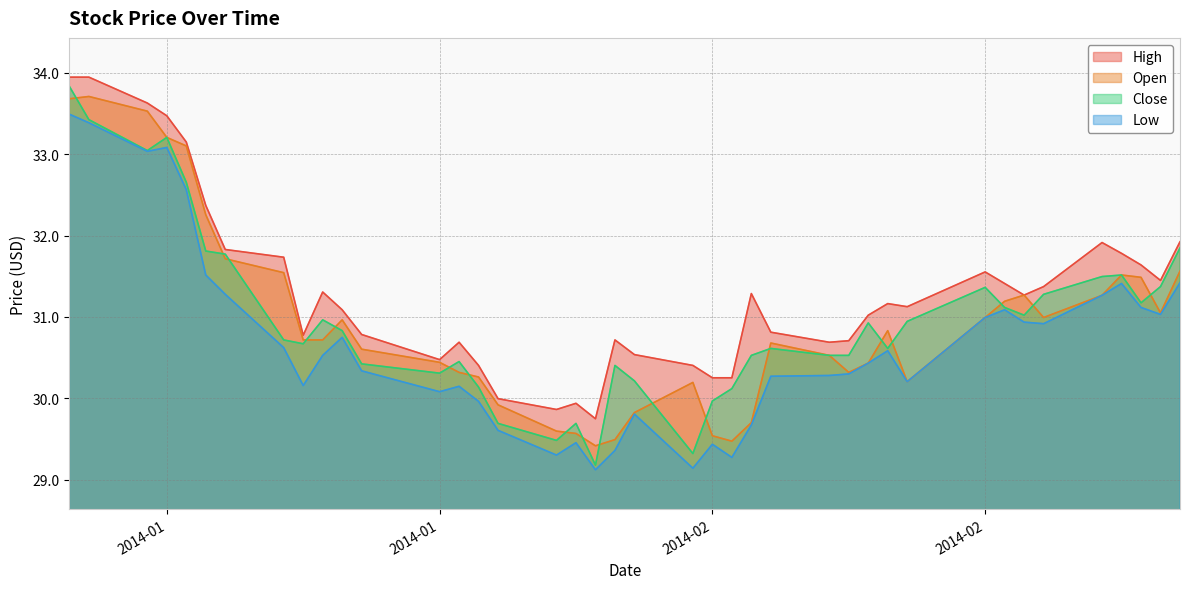

What is the average value of the high series?

31.3